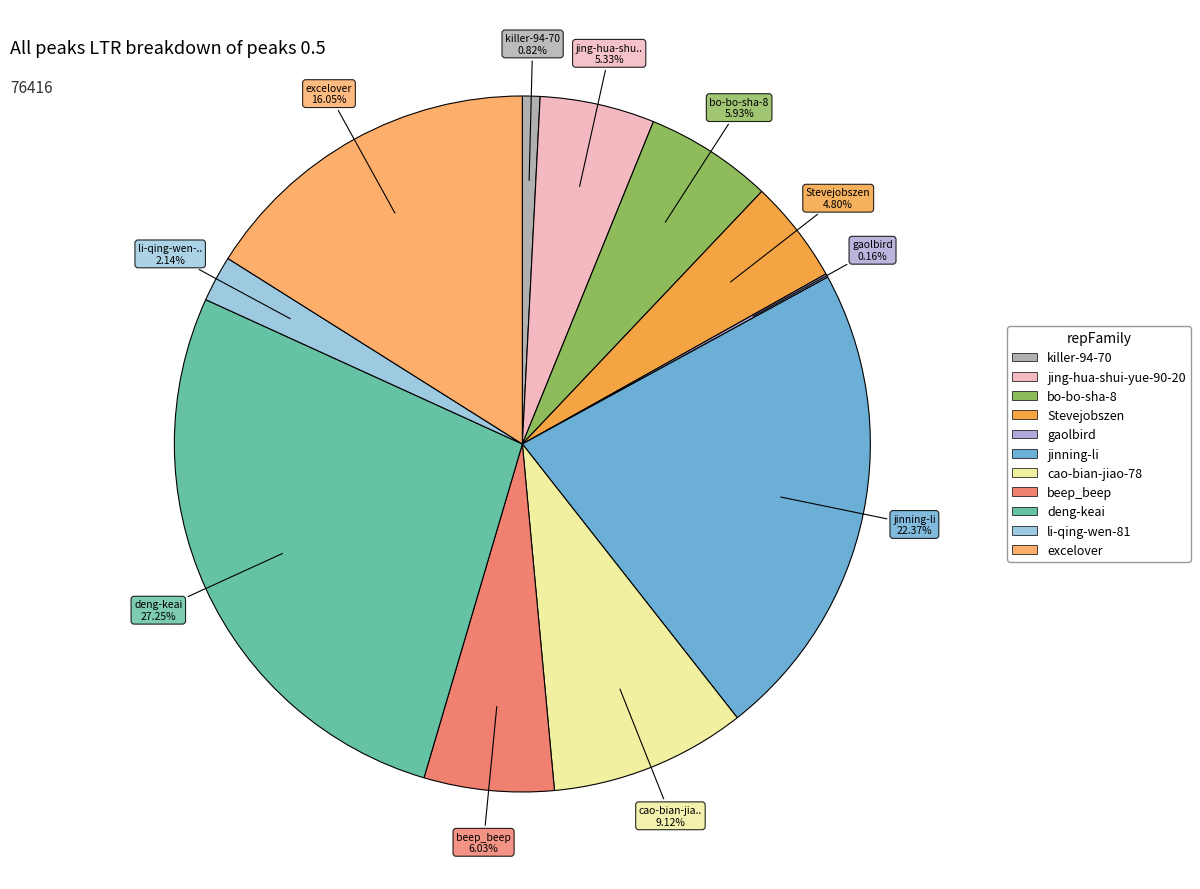

What is the change in value from bo-bo-sha-8 to Stevejobszen?

-862